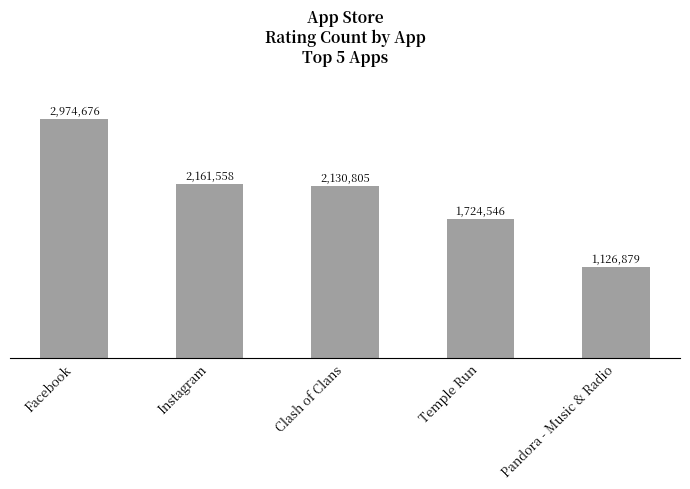

The value at Temple Run is 1175114. True or false?

False